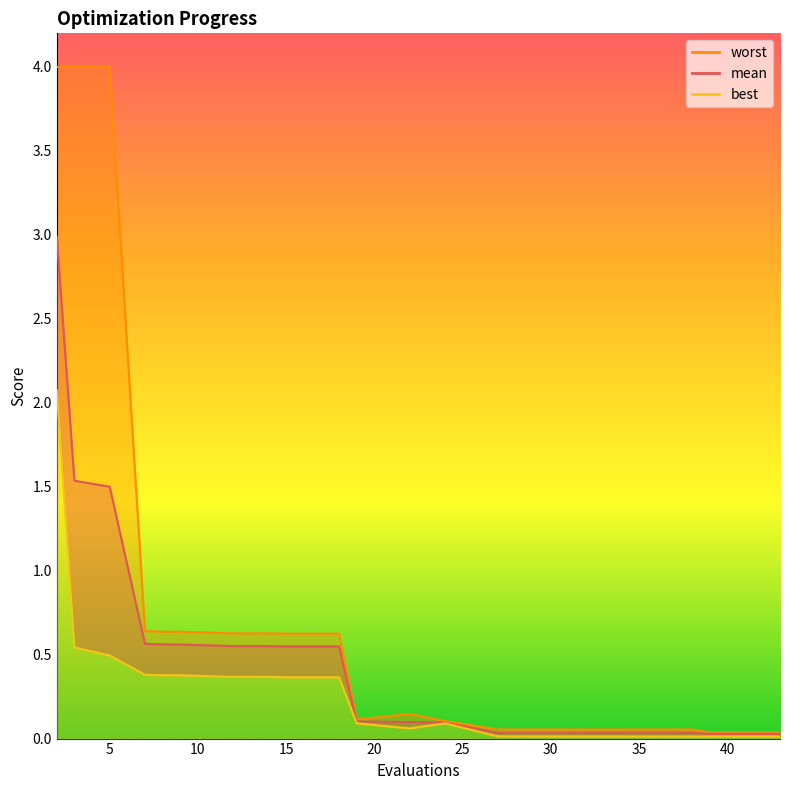

Which has a higher value, 17 or 11?

11